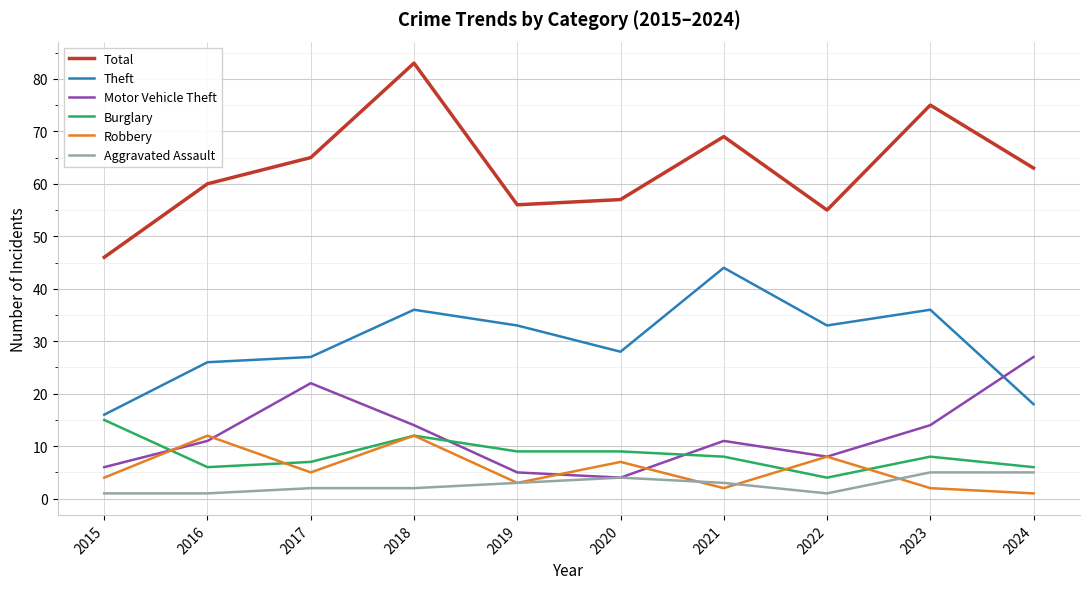

Does the chart have visible grid lines?

Yes